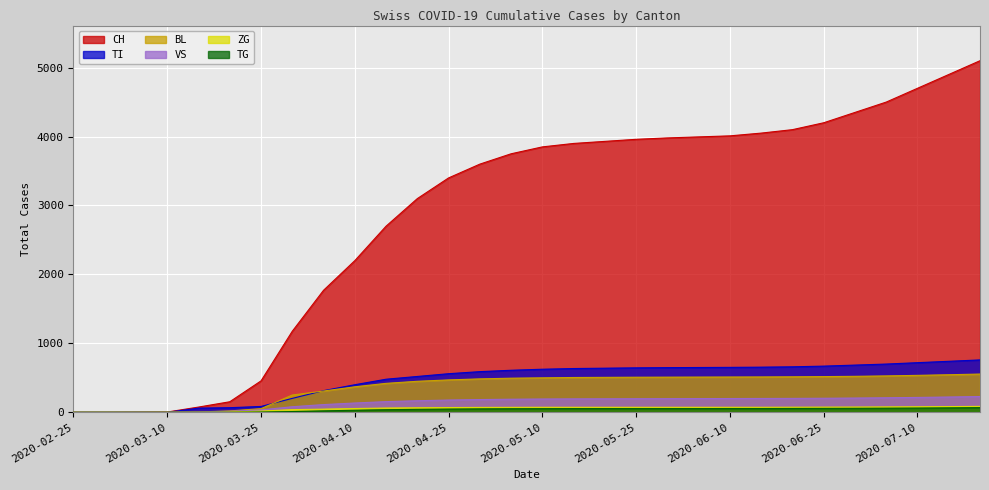

Reading right to left, extract all data points from this chart.

CH: 2020-07-20=5100	2020-07-15=4900	2020-07-10=4700	2020-07-05=4500	2020-06-30=4350	2020-06-25=4200	2020-06-20=4100	2020-06-15=4050	2020-06-10=4010	2020-06-05=3995	2020-05-31=3980	2020-05-25=3960	2020-05-20=3930	2020-05-15=3900	2020-05-10=3850	2020-05-05=3750	2020-04-30=3600	2020-04-25=3400	2020-04-20=3100	2020-04-15=2700	2020-04-10=2200	2020-04-05=1770	2020-03-31=1176	2020-03-25=456	2020-03-20=153	2020-03-15=76	2020-03-10=4	2020-03-05=2	2020-02-28=0	2020-02-25=0
TI: 2020-07-20=760	2020-07-15=740	2020-07-10=720	2020-07-05=700	2020-06-30=685	2020-06-25=670	2020-06-20=660	2020-06-15=655	2020-06-10=652	2020-06-05=650	2020-05-31=648	2020-05-25=645	2020-05-20=640	2020-05-15=635	2020-05-10=625	2020-05-05=610	2020-04-30=590	2020-04-25=560	2020-04-20=520	2020-04-15=480	2020-04-10=400	2020-04-05=314	2020-03-31=202	2020-03-25=85	2020-03-20=67	2020-03-15=61	2020-03-10=0	2020-03-05=0	2020-02-28=0	2020-02-25=0
BL: 2020-07-20=555	2020-07-15=545	2020-07-10=536	2020-07-05=528	2020-06-30=522	2020-06-25=518	2020-06-20=515	2020-06-15=513	2020-06-10=512	2020-06-05=511	2020-05-31=510	2020-05-25=509	2020-05-20=507	2020-05-15=505	2020-05-10=500	2020-05-05=495	2020-04-30=485	2020-04-25=470	2020-04-20=450	2020-04-15=420	2020-04-10=370	2020-04-05=309	2020-03-31=251	2020-03-25=53	2020-03-20=20	2020-03-15=5	2020-03-10=2	2020-03-05=0	2020-02-28=0	2020-02-25=0
VS: 2020-07-20=229	2020-07-15=222	2020-07-10=216	2020-07-05=211	2020-06-30=207	2020-06-25=204	2020-06-20=202	2020-06-15=201	2020-06-10=200	2020-06-05=199	2020-05-31=198	2020-05-25=197	2020-05-20=196	2020-05-15=195	2020-05-10=193	2020-05-05=190	2020-04-30=185	2020-04-25=178	2020-04-20=168	2020-04-15=155	2020-04-10=135	2020-04-05=112	2020-03-31=81	2020-03-25=35	2020-03-20=15	2020-03-15=6	2020-03-10=2	2020-03-05=2	2020-02-28=0	2020-02-25=0
ZG: 2020-07-20=86	2020-07-15=83	2020-07-10=80	2020-07-05=78	2020-06-30=76	2020-06-25=75	2020-06-20=74	2020-06-15=73	2020-06-10=73	2020-06-05=73	2020-05-31=73	2020-05-25=73	2020-05-20=73	2020-05-15=73	2020-05-10=73	2020-05-05=72	2020-04-30=71	2020-04-25=69	2020-04-20=66	2020-04-15=62	2020-04-10=55	2020-04-05=46	2020-03-31=39	2020-03-25=18	2020-03-20=5	2020-03-15=0	2020-03-10=0	2020-03-05=0	2020-02-28=0	2020-02-25=0
TG: 2020-07-20=68	2020-07-15=65	2020-07-10=62	2020-07-05=60	2020-06-30=58	2020-06-25=57	2020-06-20=56	2020-06-15=55	2020-06-10=55	2020-06-05=54	2020-05-31=54	2020-05-25=54	2020-05-20=54	2020-05-15=54	2020-05-10=53	2020-05-05=52	2020-04-30=50	2020-04-25=47	2020-04-20=43	2020-04-15=38	2020-04-10=30	2020-04-05=21	2020-03-31=11	2020-03-25=4	2020-03-20=0	2020-03-15=0	2020-03-10=0	2020-03-05=0	2020-02-28=0	2020-02-25=0